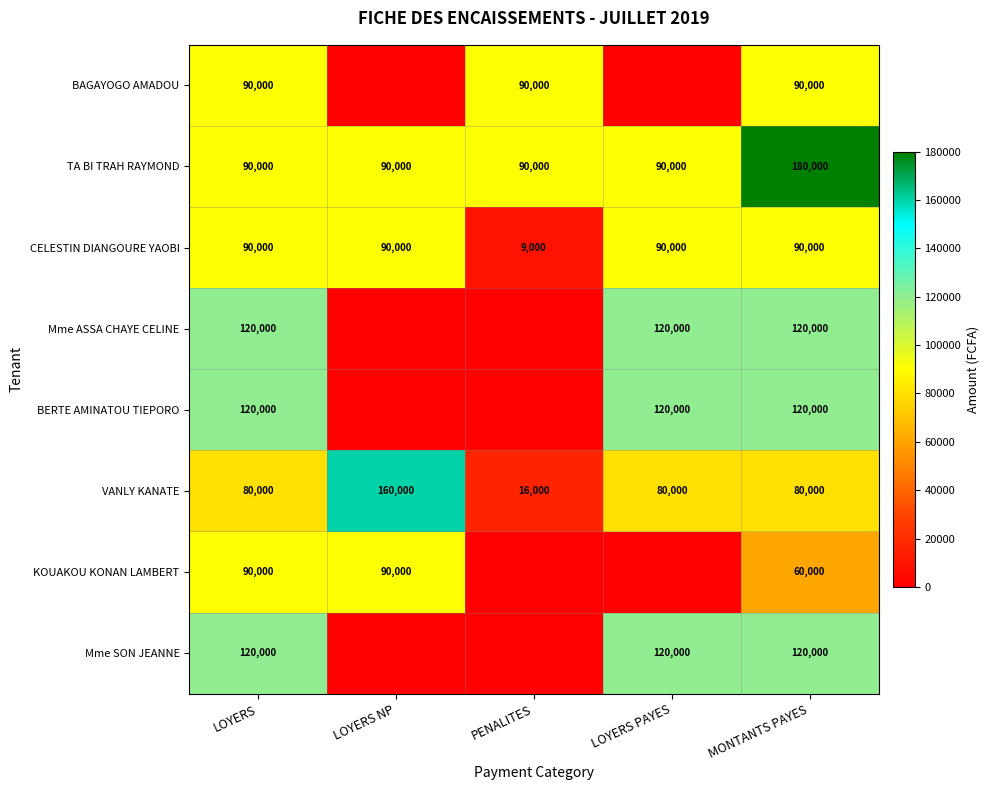

True or false: BAGAYOGO AMADOU has a value of 150333 at LOYERS.

False